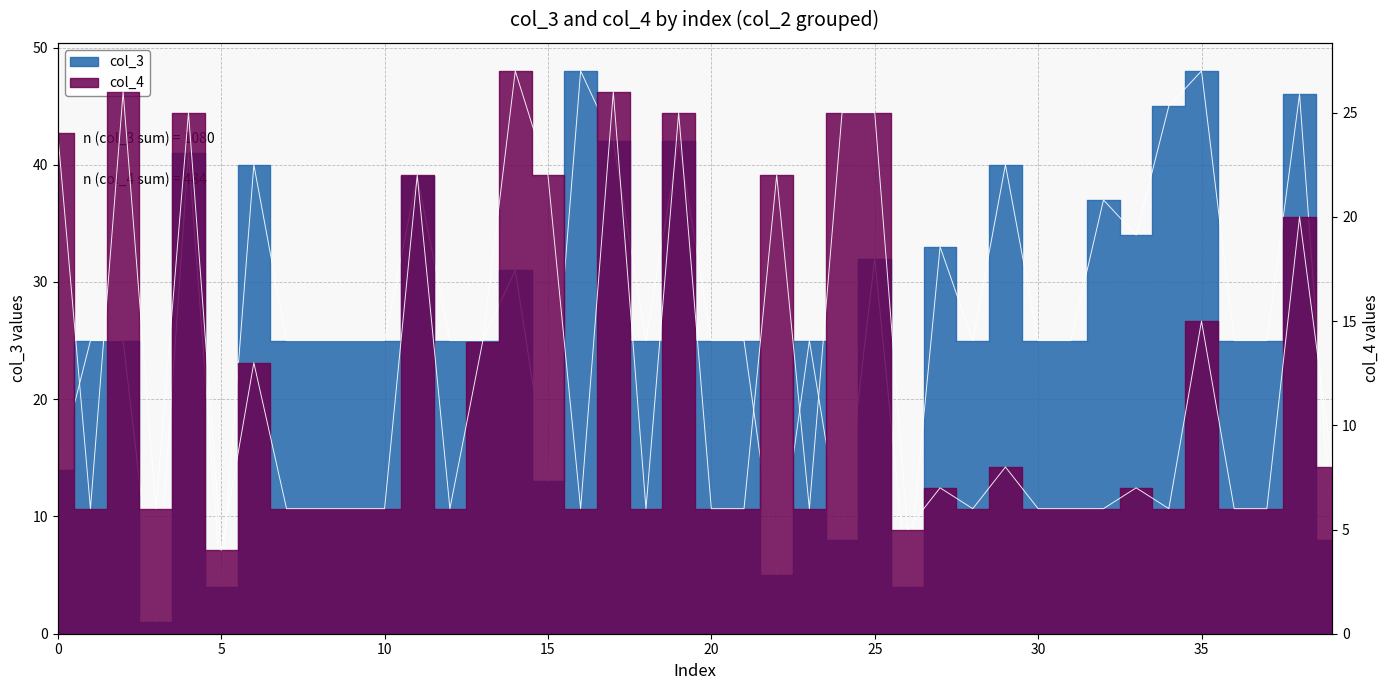

True or false: col_4 has a value of 3 at 31.

False